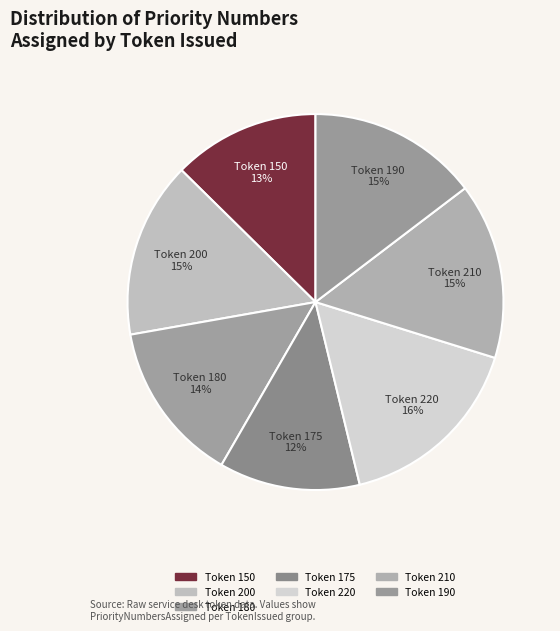

Which category has the smallest portion of the pie?

175